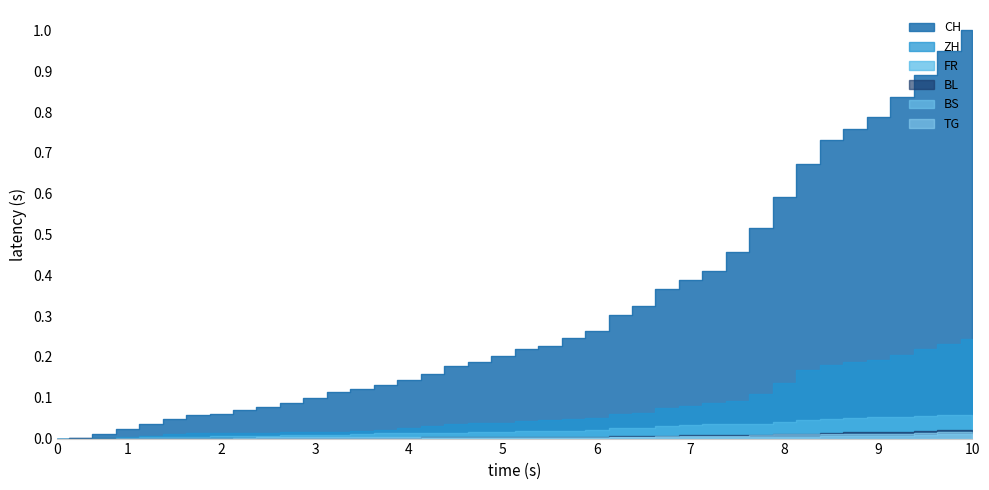

Rank the series at 2020-06-29 from lowest to highest value.

BS, TG, BL, FR, ZH, CH